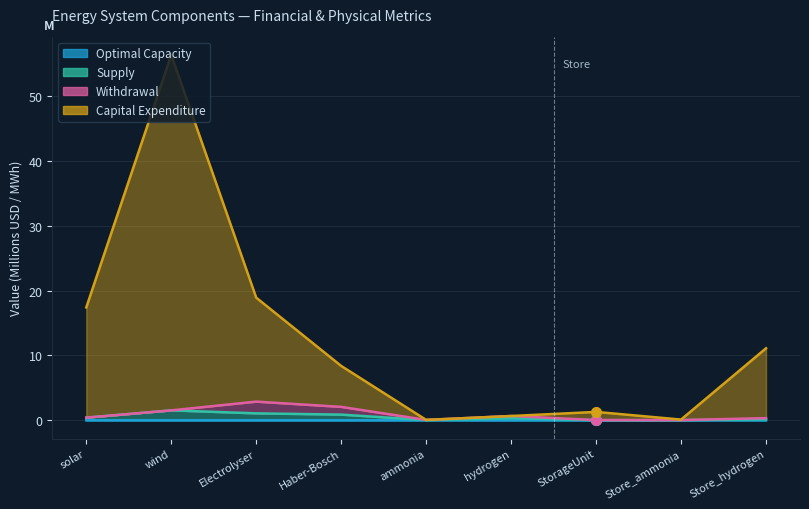

What is the difference between the second highest and minimum values in the Capital Expenditure series?

18.9